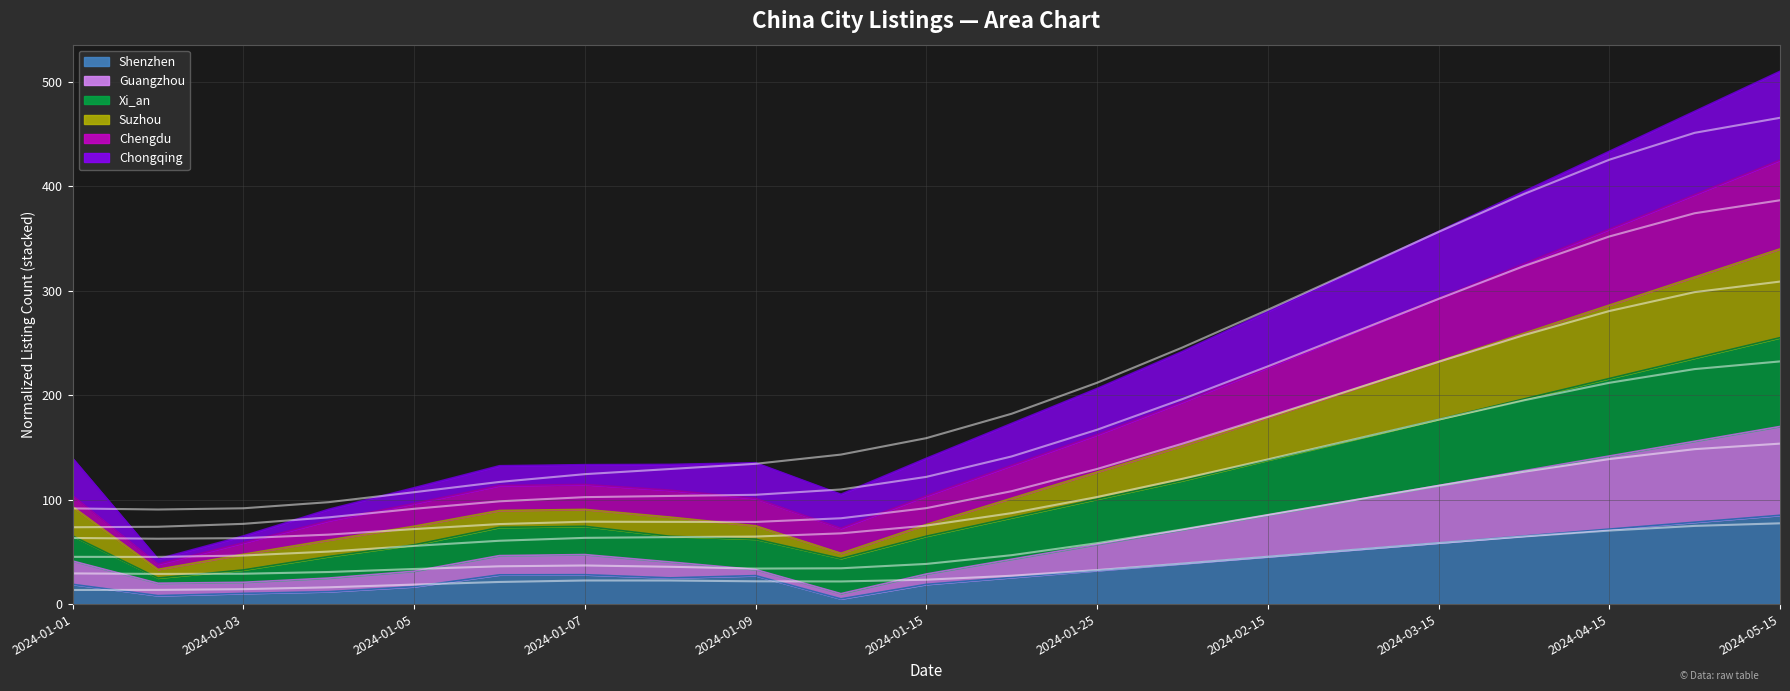

True or false: Suzhou and Xi_an intersect in this chart.

False